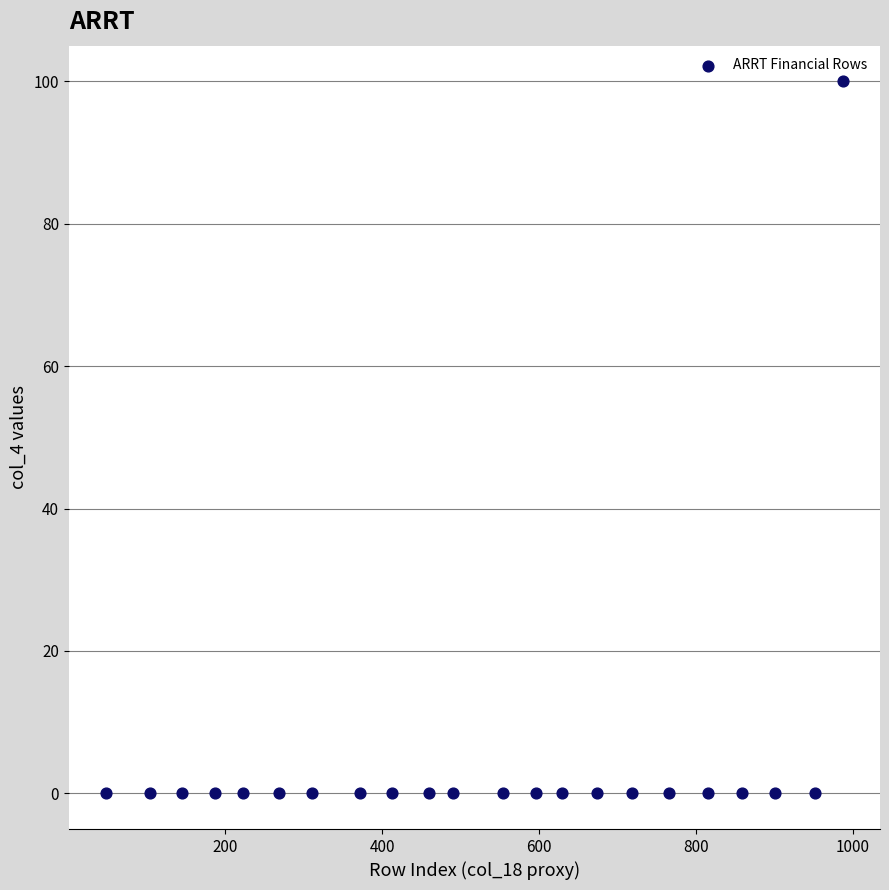

What is the range of Y values (max minus min)?

100